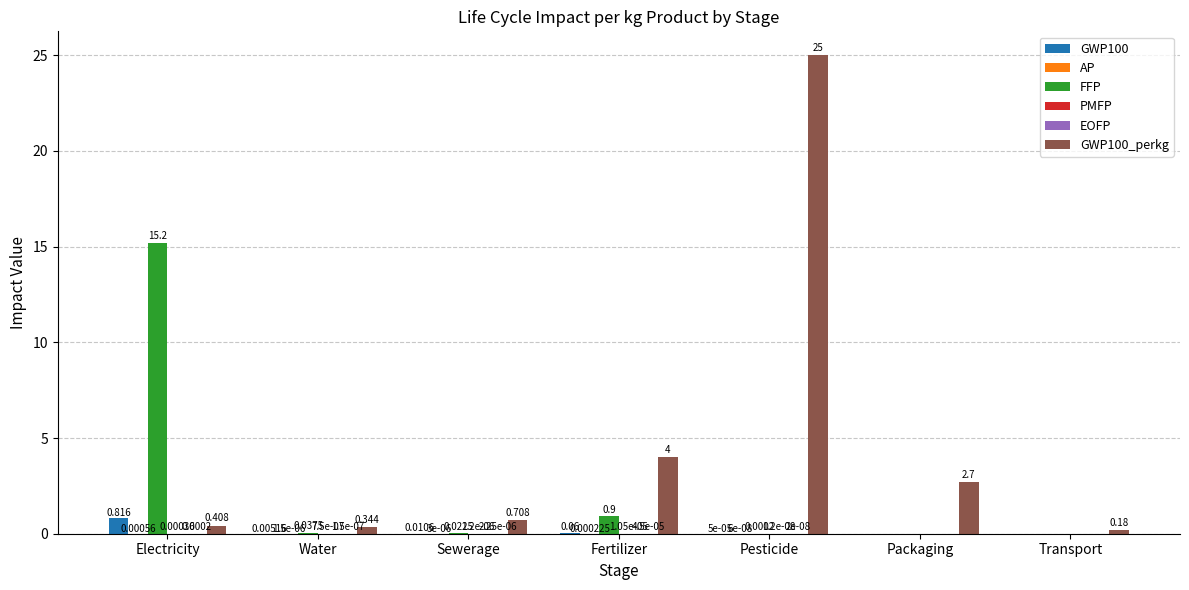

At which category is the sum across all series the highest?

Pesticide